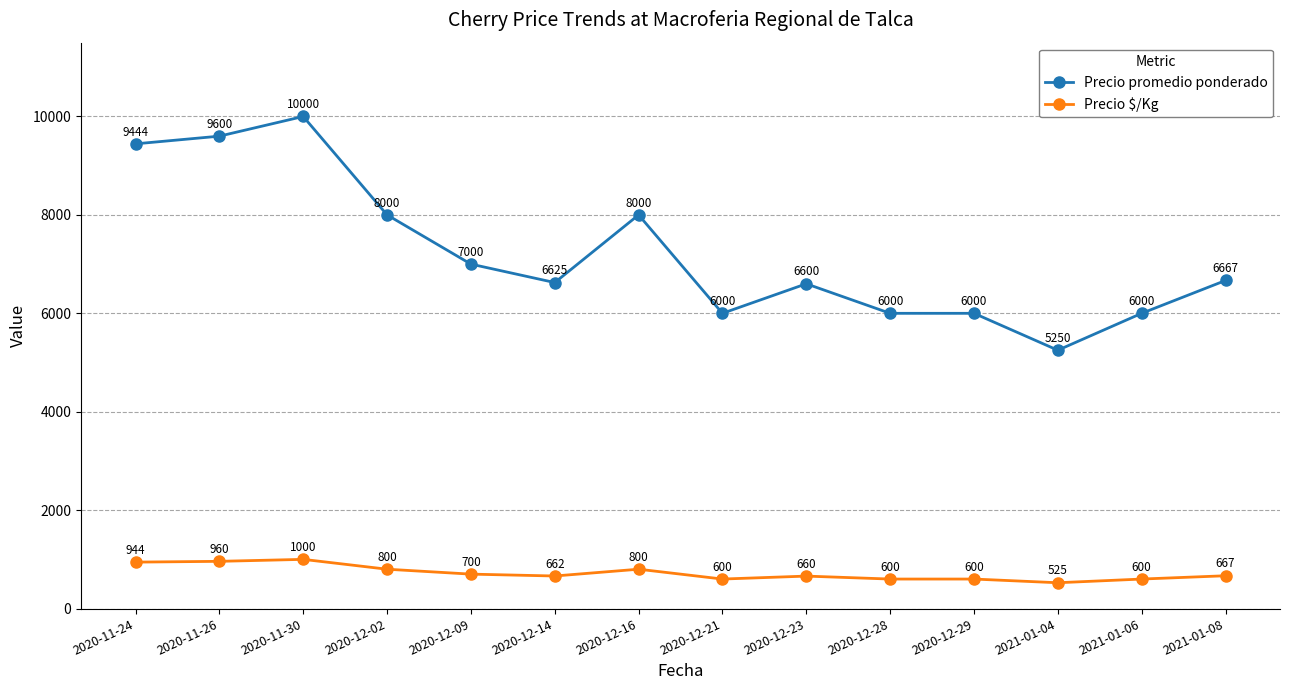

What is the sum of all Precio promedio ponderado values?

101186